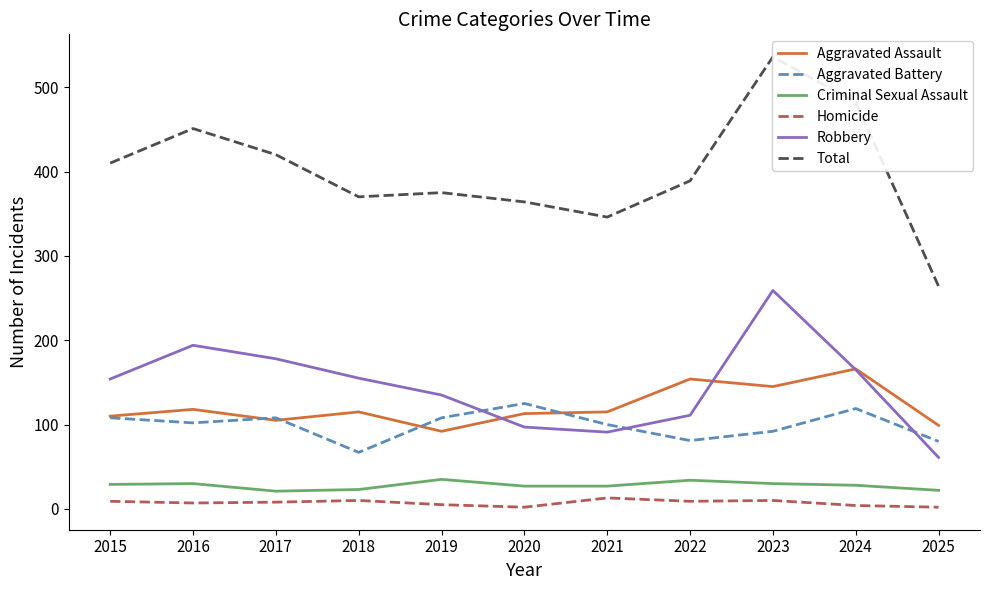

What value does the Criminal Sexual Assault series have at 2015, to the nearest 10?

30